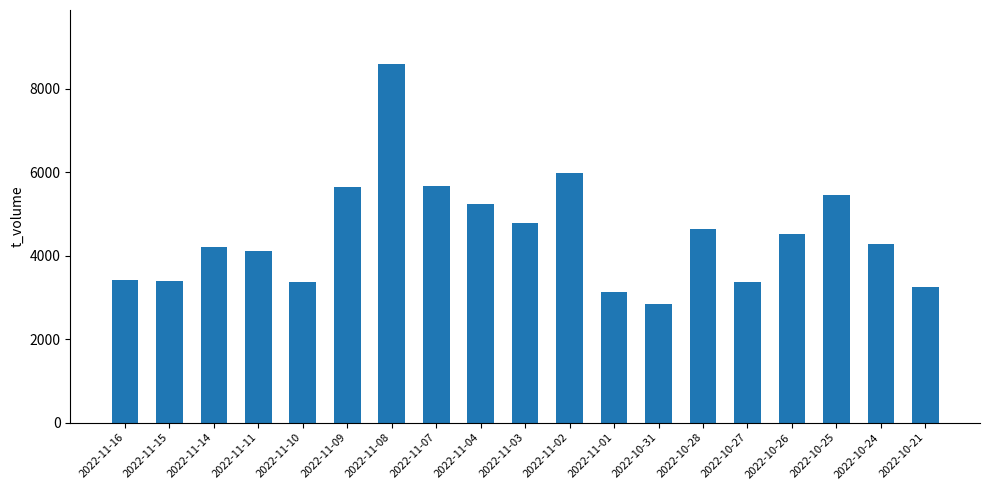

What value does the data have at 2022-10-31, to the nearest 10?

2840